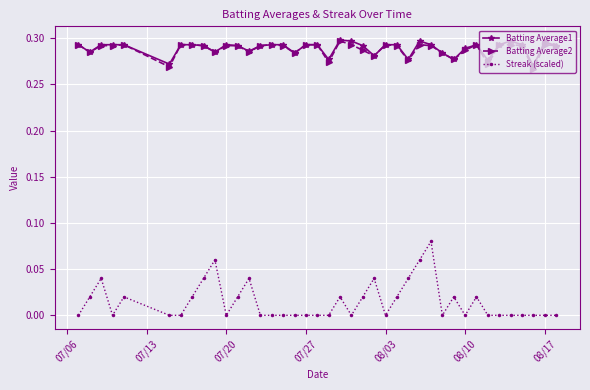

Which series has the largest range (max minus min)?

Streak (scaled)